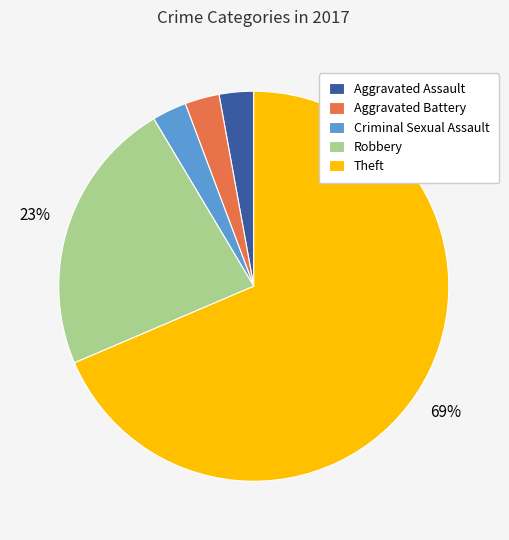

Approximately how many times larger is the value at Theft compared to Robbery?

3.0